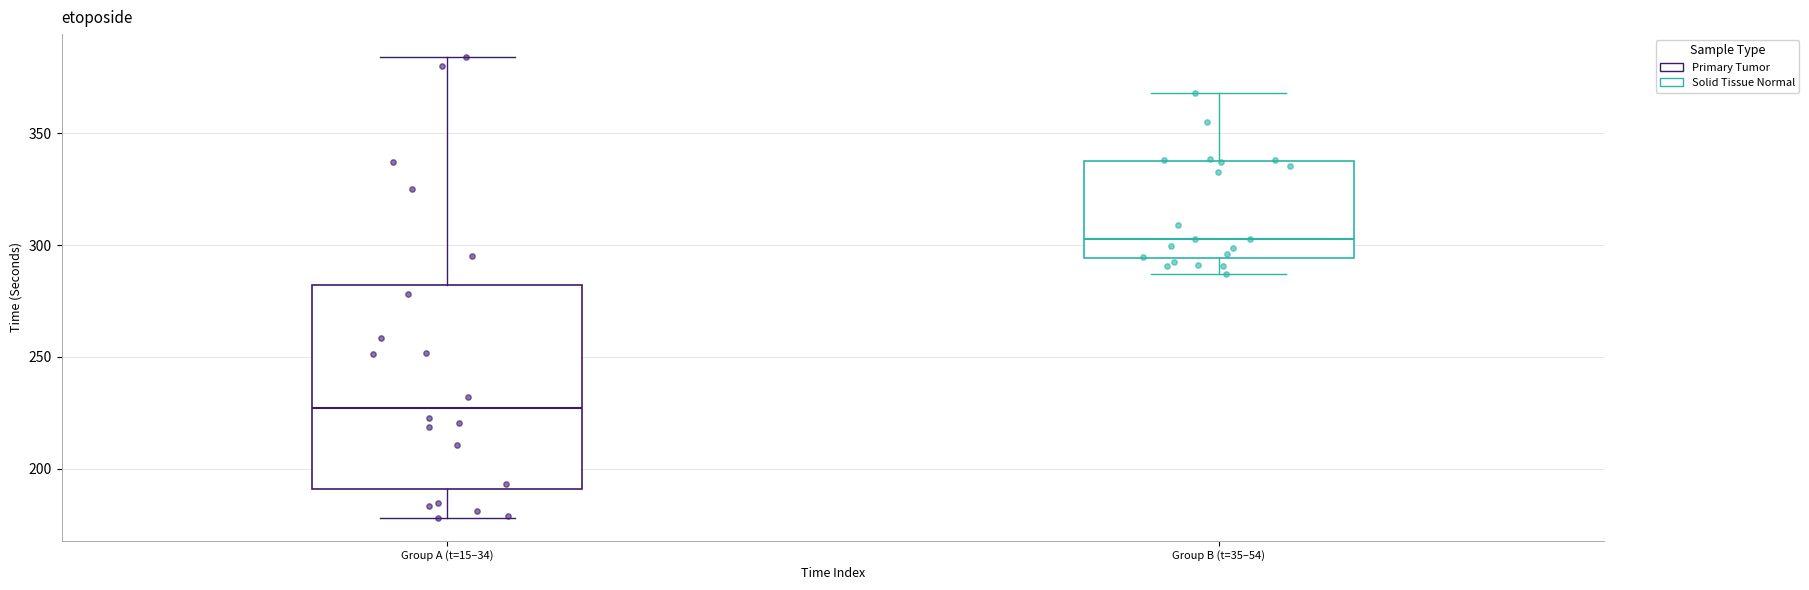

Comparing the boxes themselves (not the whiskers), which one is the tallest?

Group A (t=15–34)